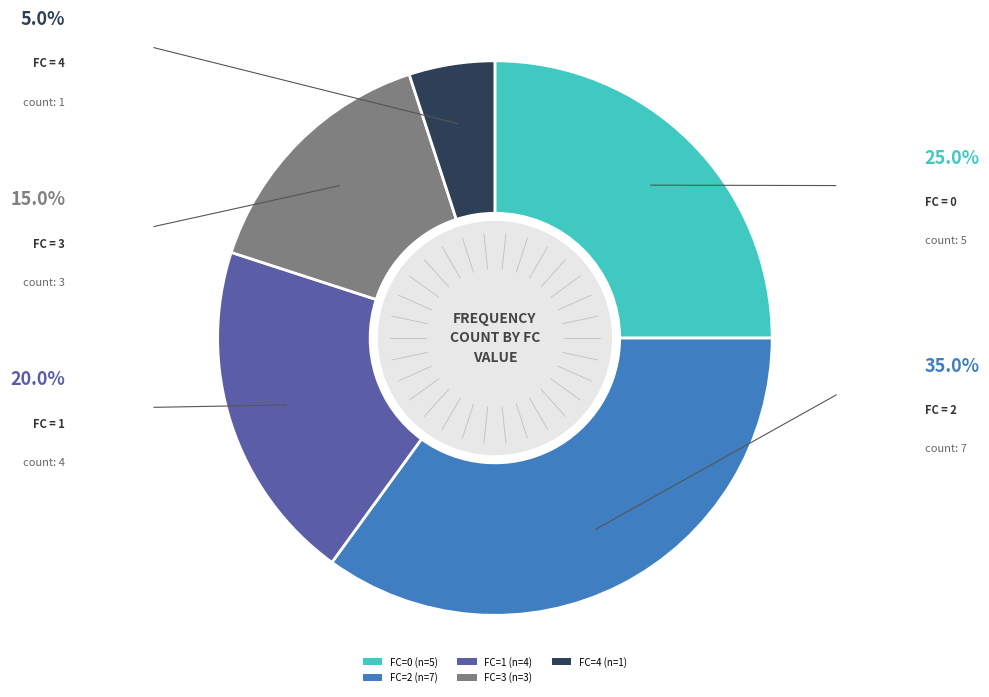

How many slices are in this pie chart?

5